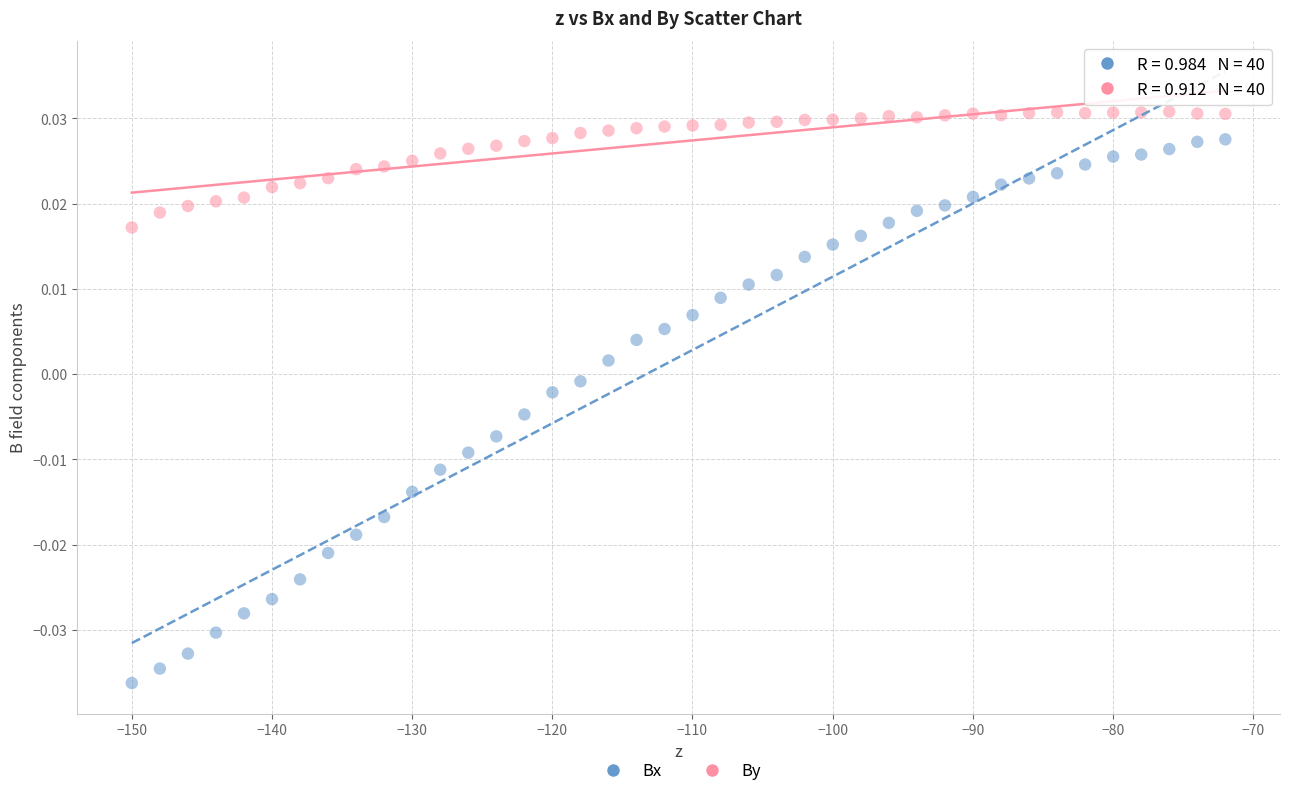

Which series has the largest Y range (max minus min)?

Bx